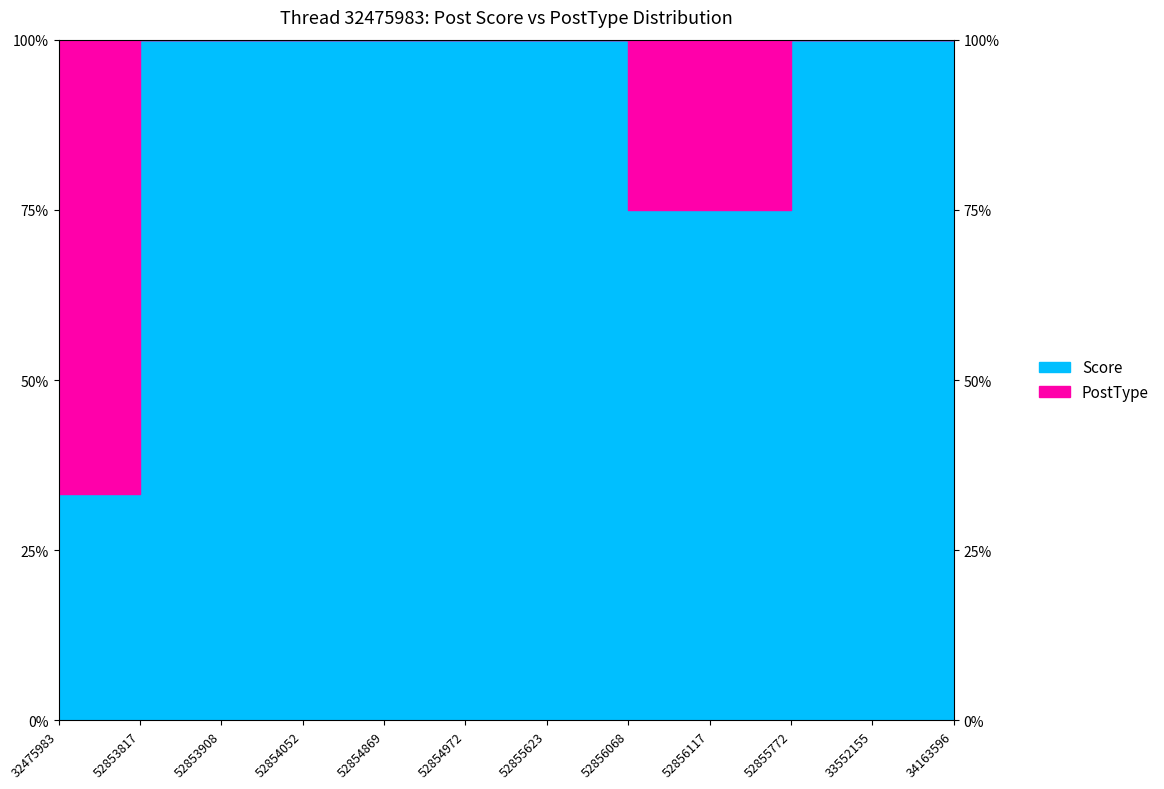

The value at 52853817 is 100.0. True or false?

True